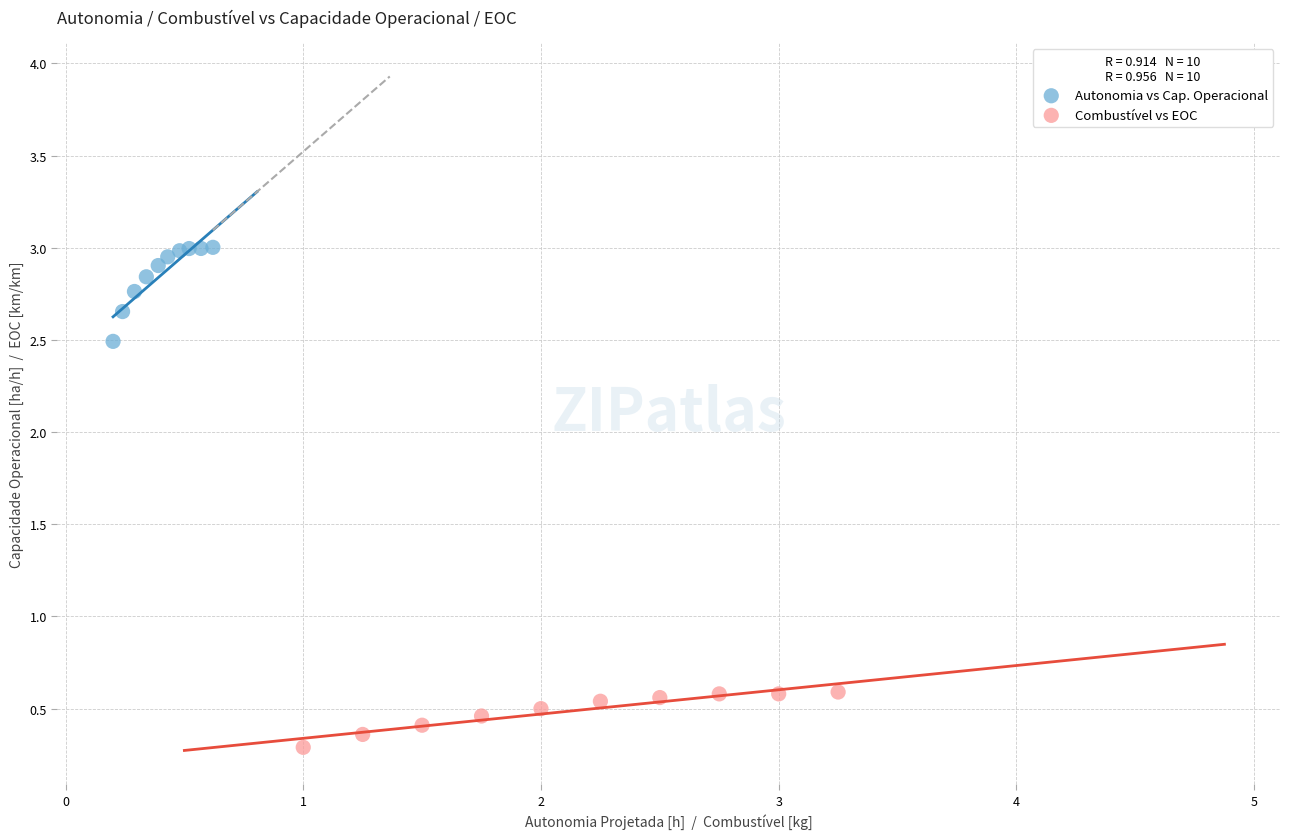

What are all the series names shown in the legend?

Autonomia vs Cap. Operacional, Combustível vs EOC